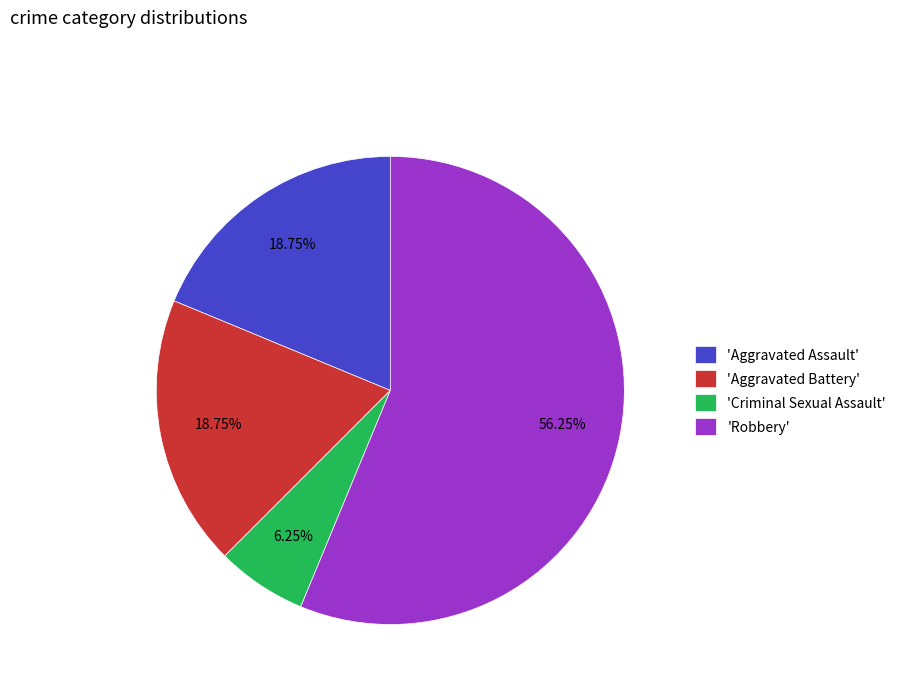

Which slice is the largest?

'Robbery'